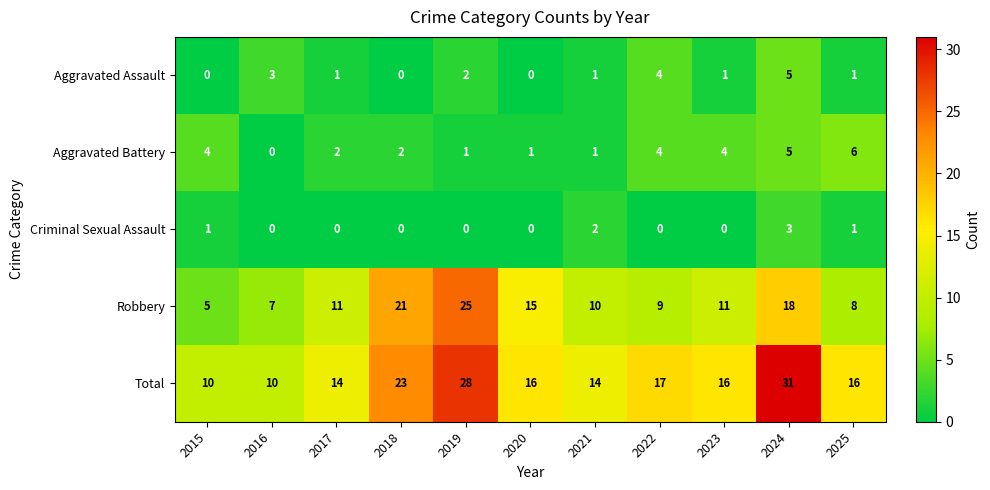

What is the difference between the maximum and minimum values in the Robbery series?

20